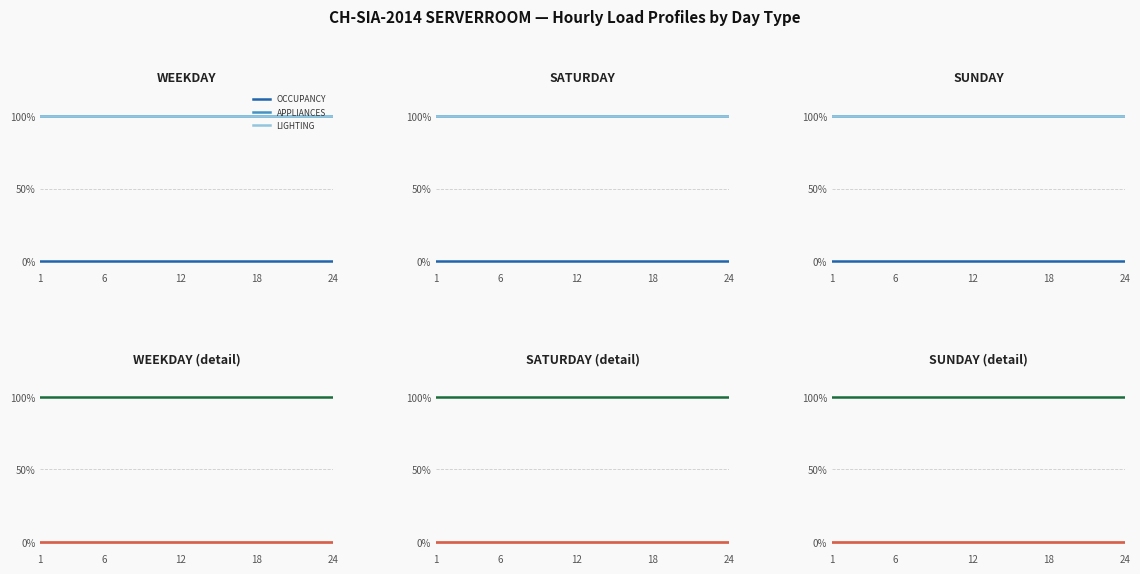

Is the value of LIGHTING at 24 greater than the value of APPLIANCES at 12?

No